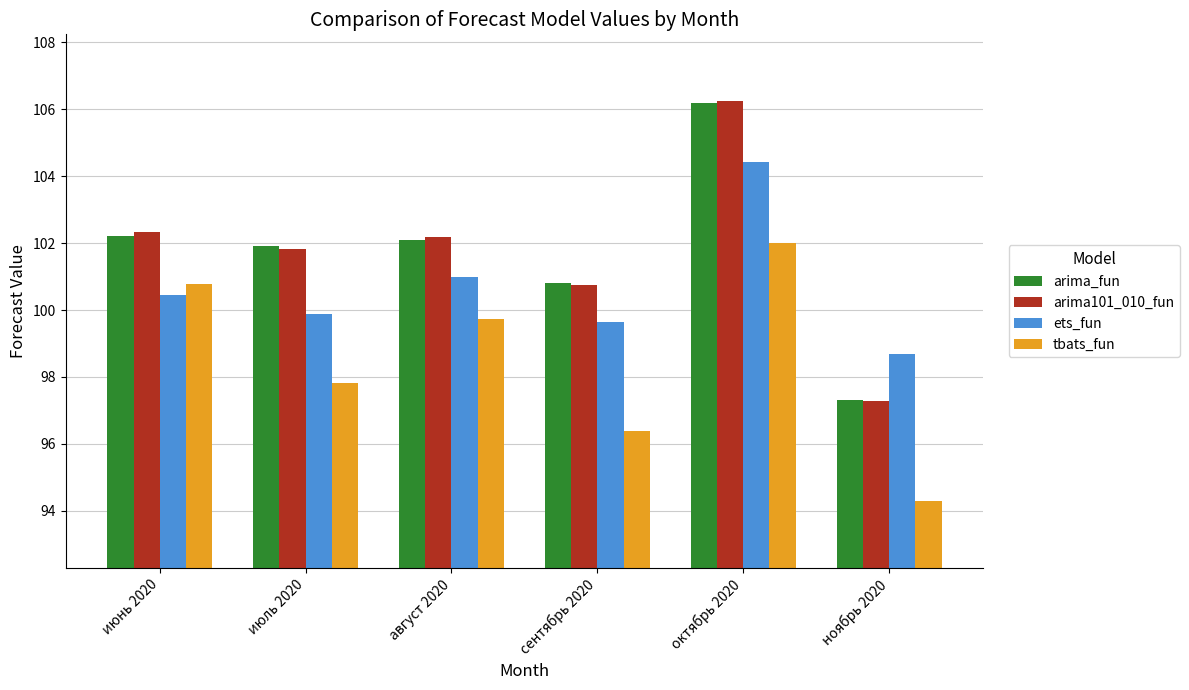

What is the greatest value displayed?

106.2